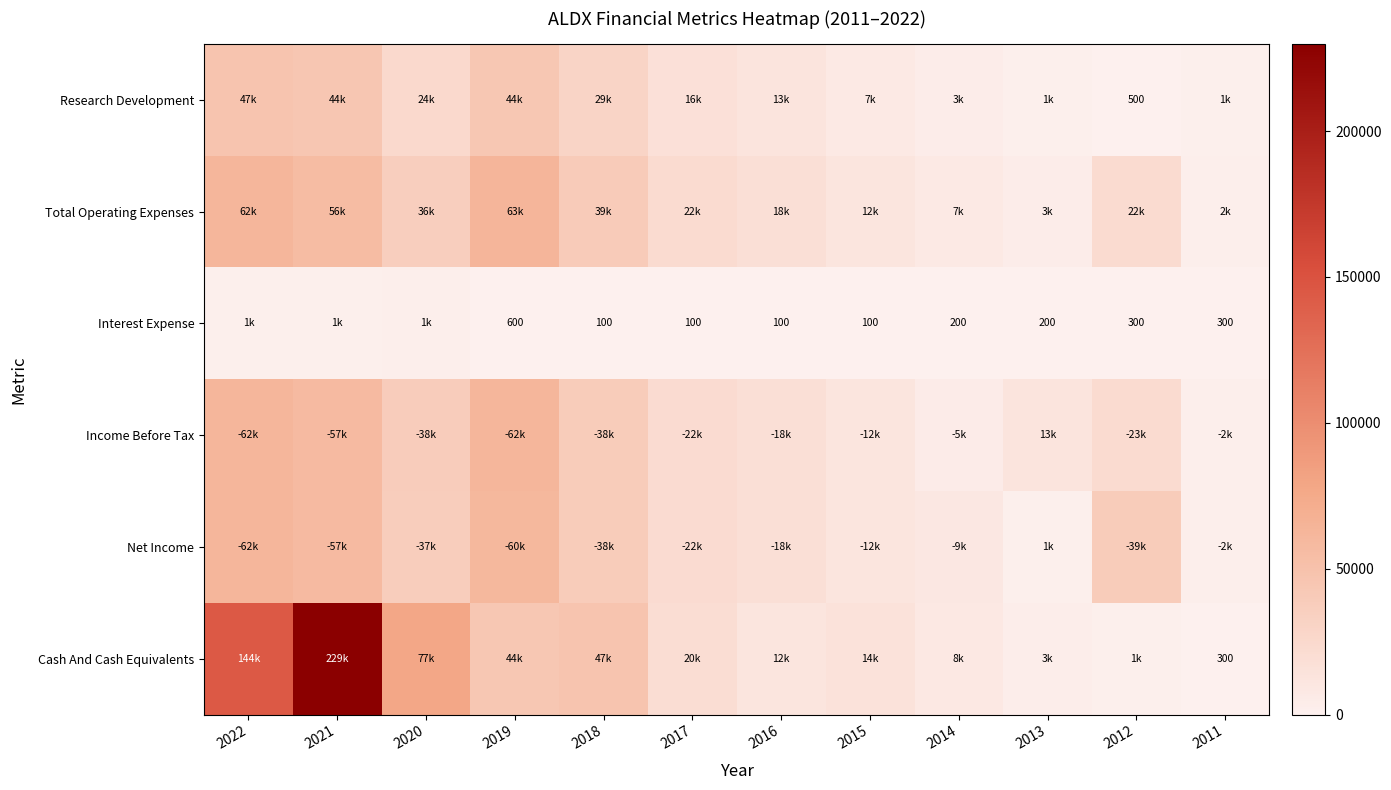

Is it true that Interest Expense equals 163 at 2018?

False